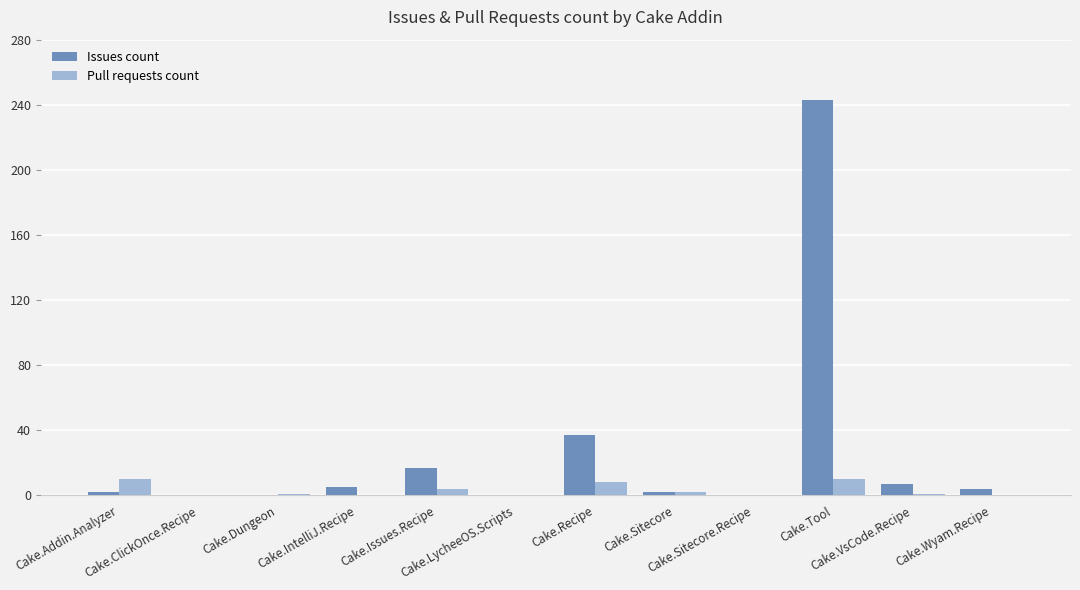

Which series has the largest total across all categories?

Issues count